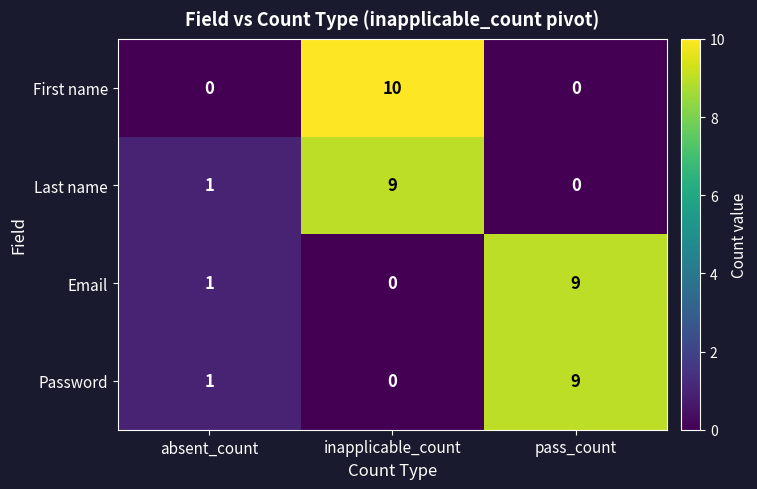

Rank the categories by Last name value from highest to lowest.

inapplicable_count, absent_count, pass_count